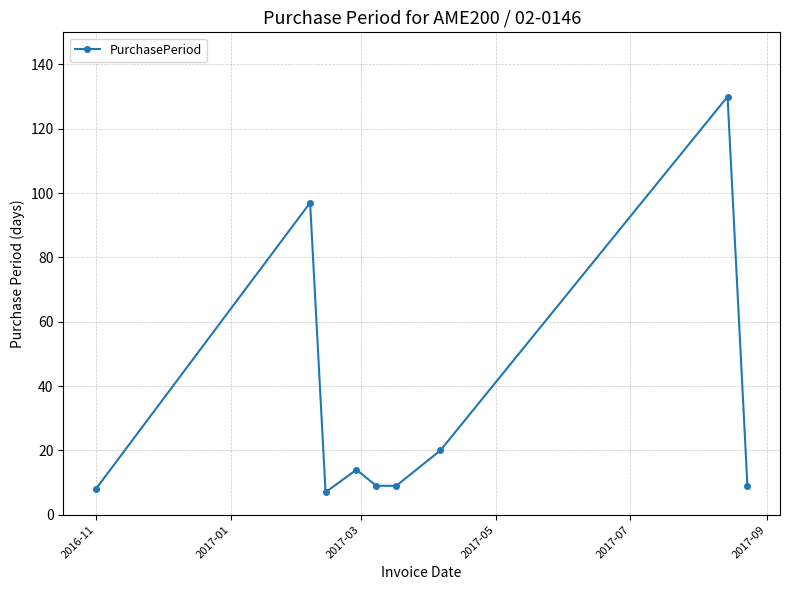

Reading left to right, list all the values displayed in this chart.

8	97	7	14	9	9	20	130	9